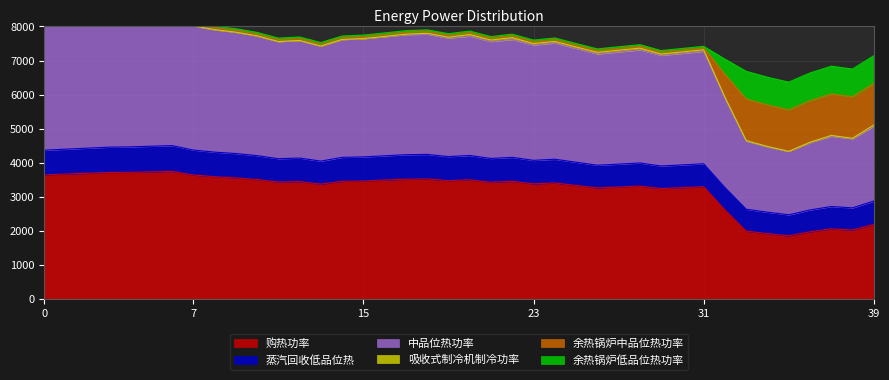

How many series are shown in this chart?

6